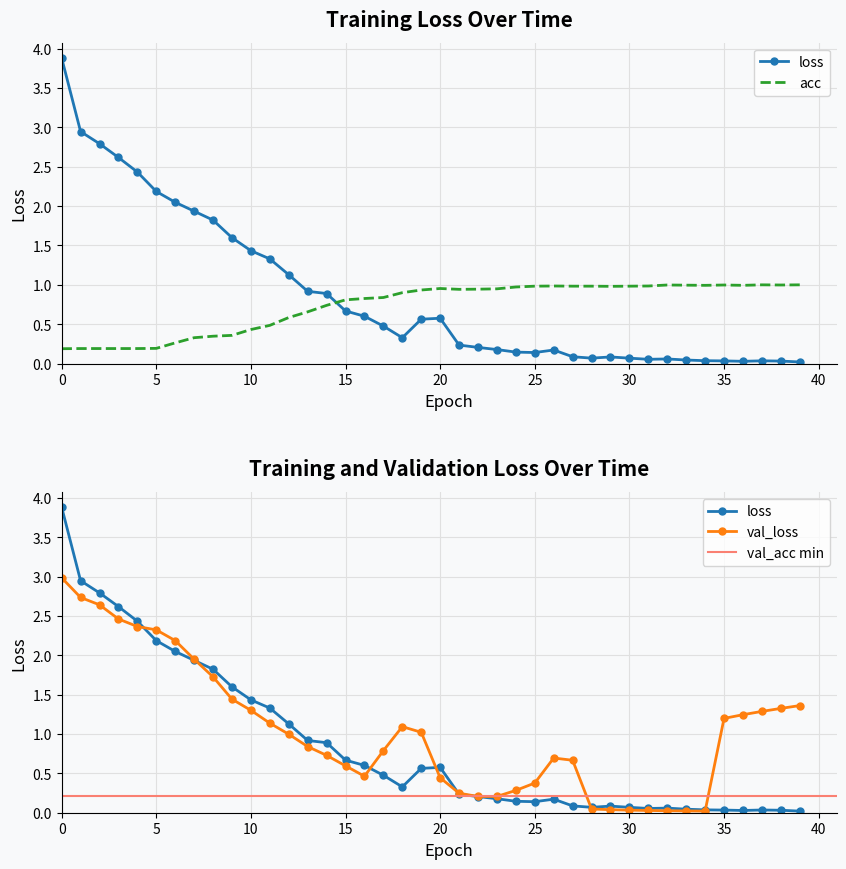

True or false: acc has a value of 0.1 at 13.

False